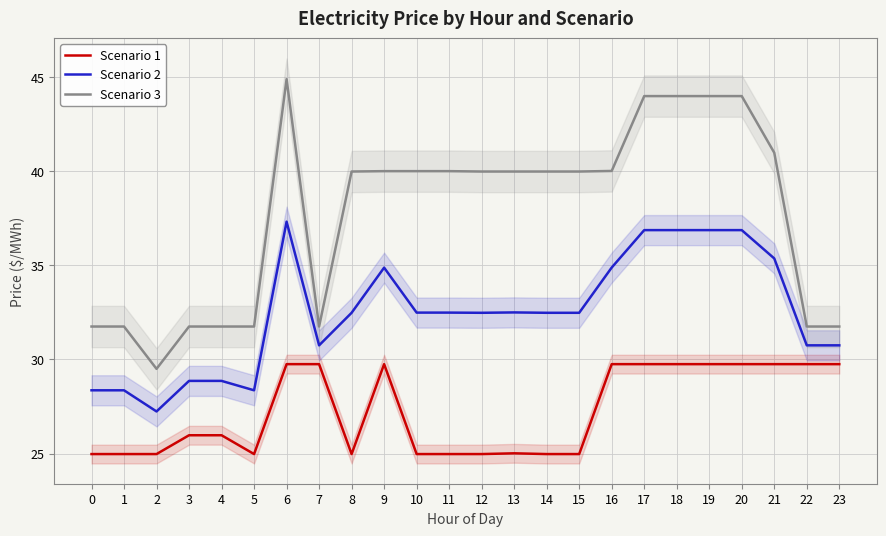

What are all the series names shown in the legend?

Scenario 1, Scenario 2, Scenario 3